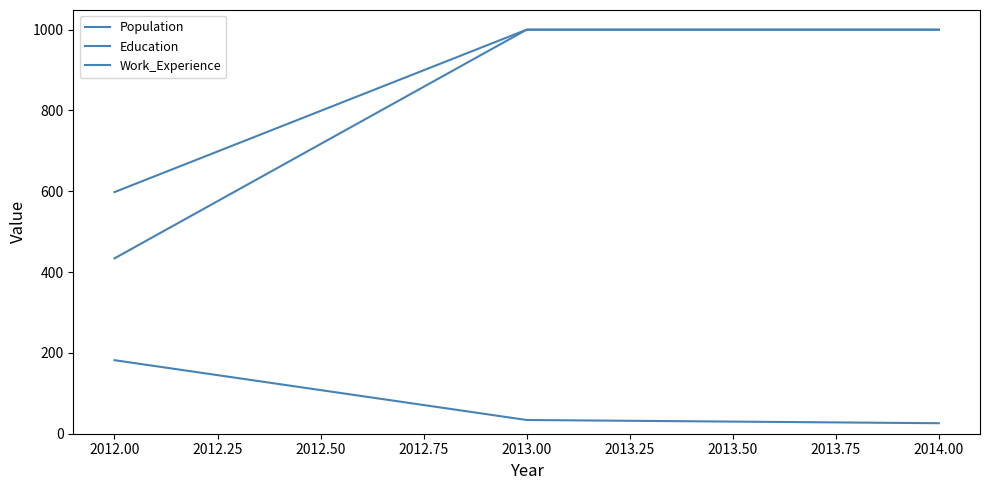

How many lines are shown in the chart?

3